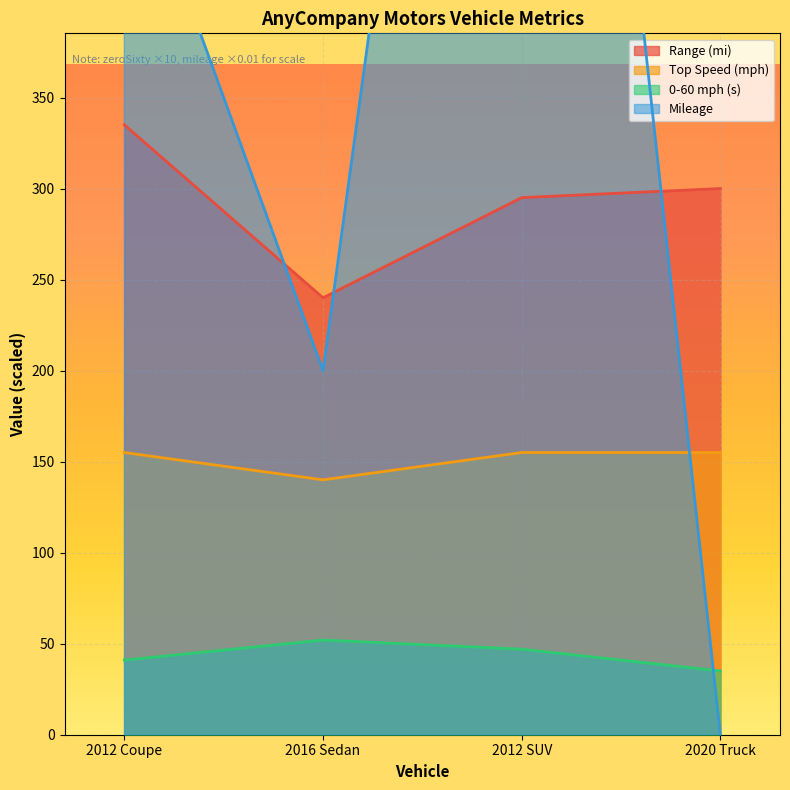

Rank the categories by range value from highest to lowest.

2012 Coupe, 2020 Truck, 2012 SUV, 2016 Sedan